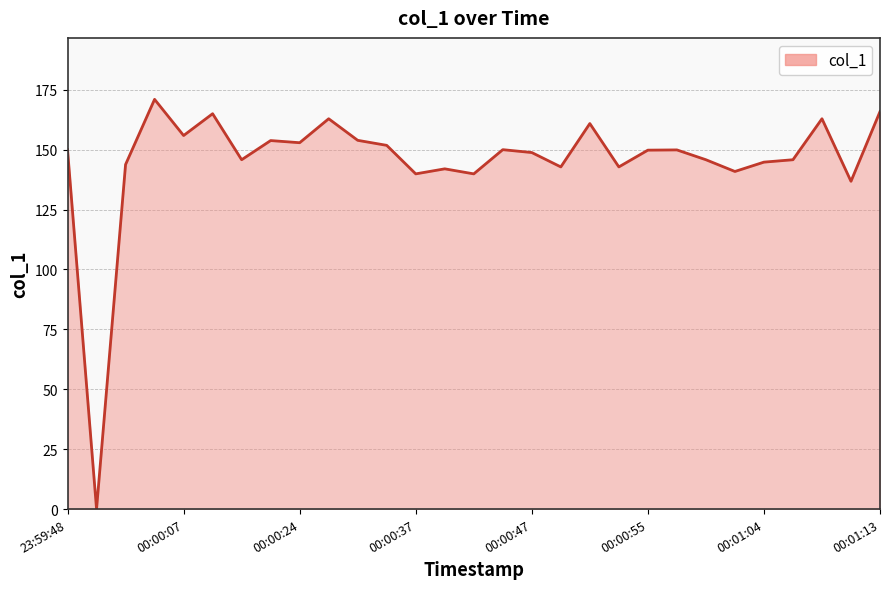

Does the chart have visible grid lines?

Yes